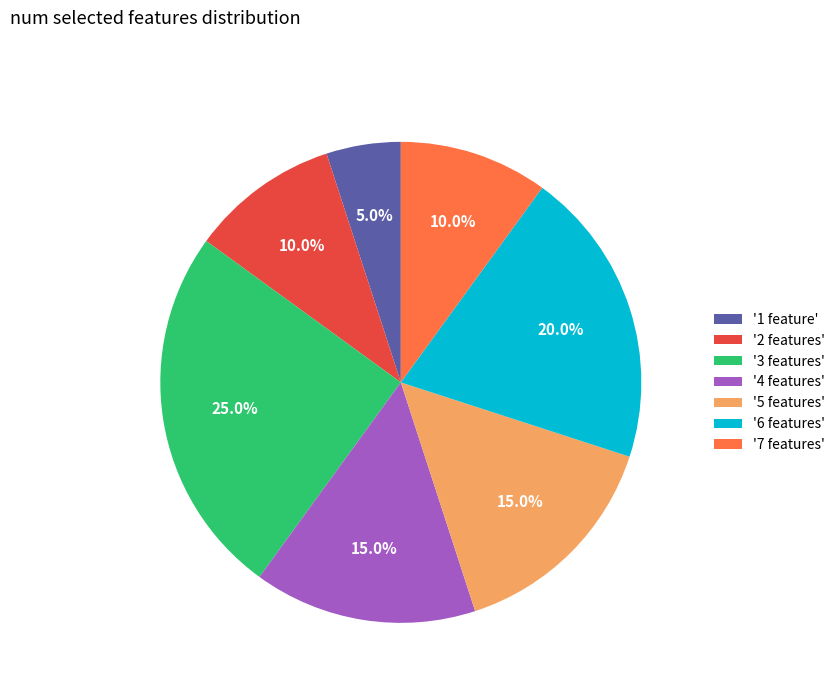

To the nearest percent, what is the difference between the largest and smallest slice percentages?

20%